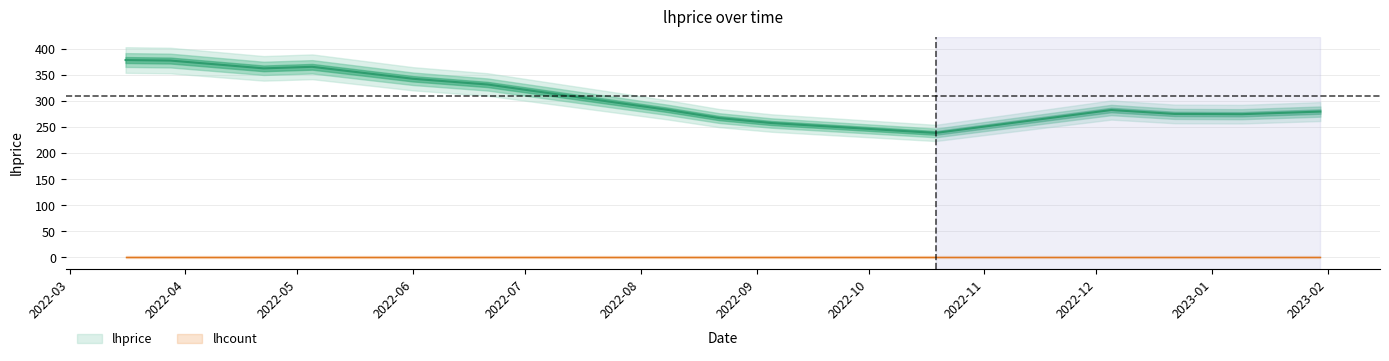

List the labels in order of value, largest first.

2022-03-16, 2022-03-28, 2022-05-05, 2022-04-22, 2022-06-01, 2022-06-21, 2022-08-08, 2022-12-05, 2023-01-30, 2022-12-22, 2023-01-09, 2022-08-22, 2022-09-05, 2022-10-19